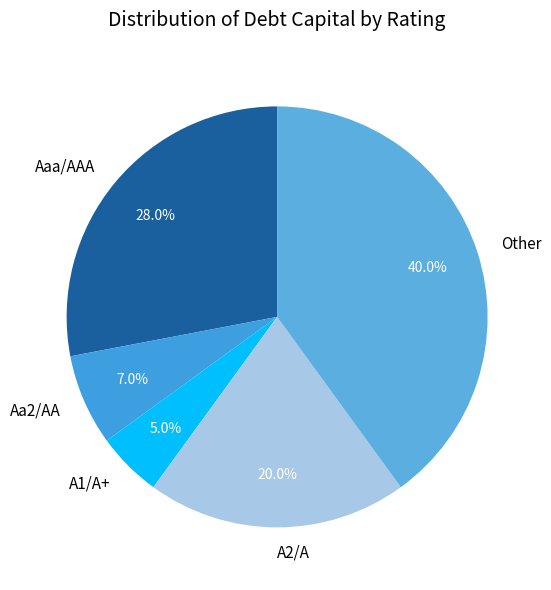

Which category has the biggest portion of the pie?

Other